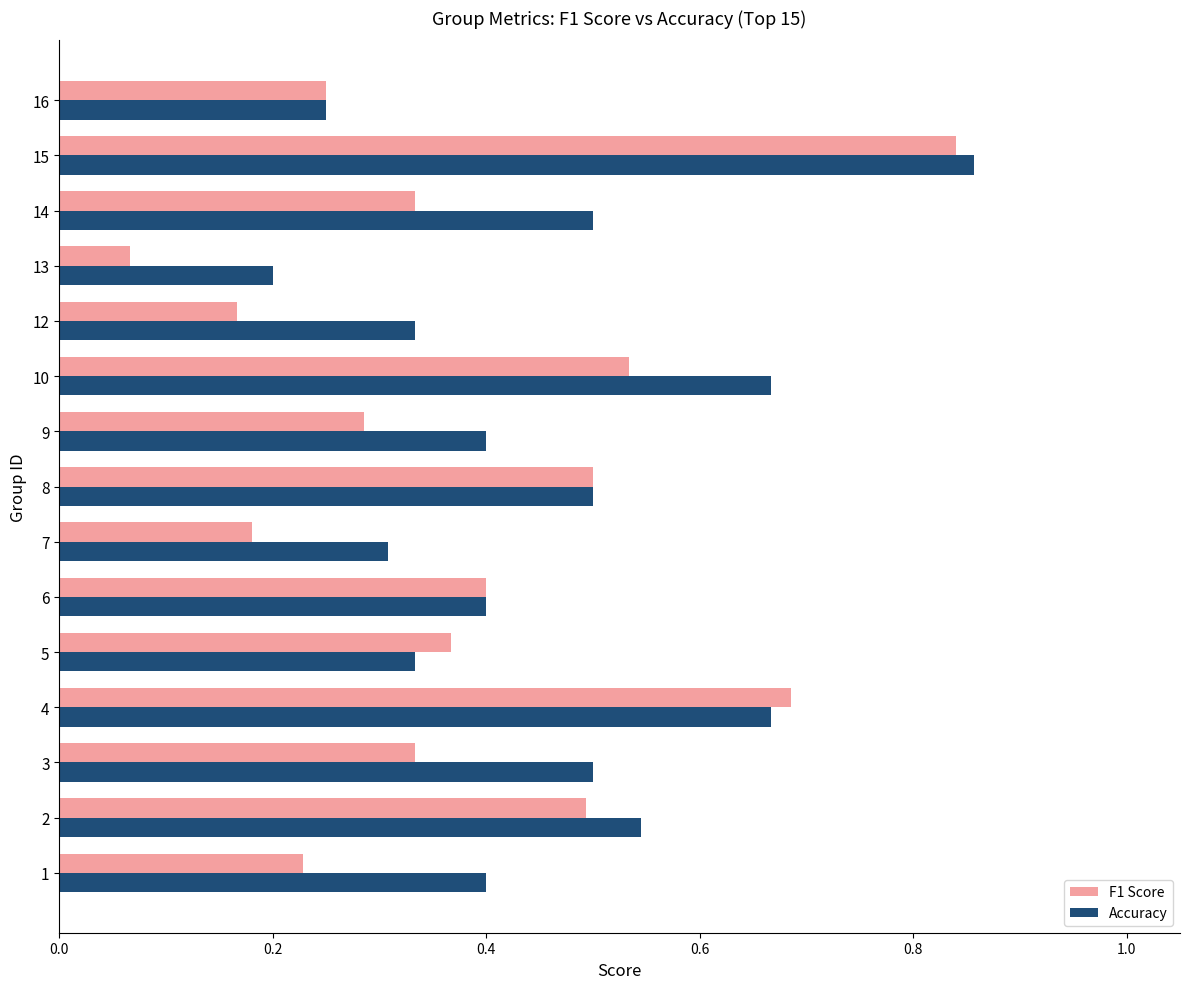

At which category is the sum across all series the highest?

15